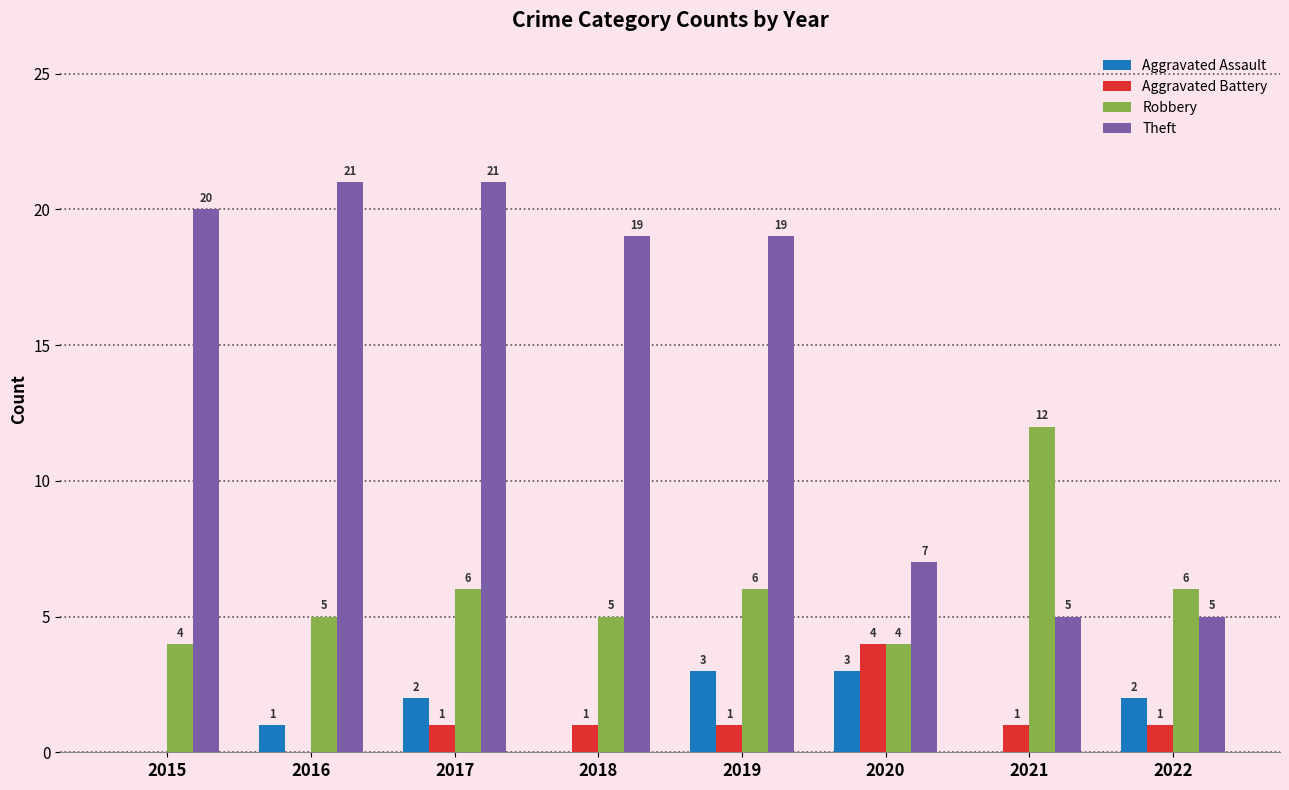

How many categories are shown in the chart?

8